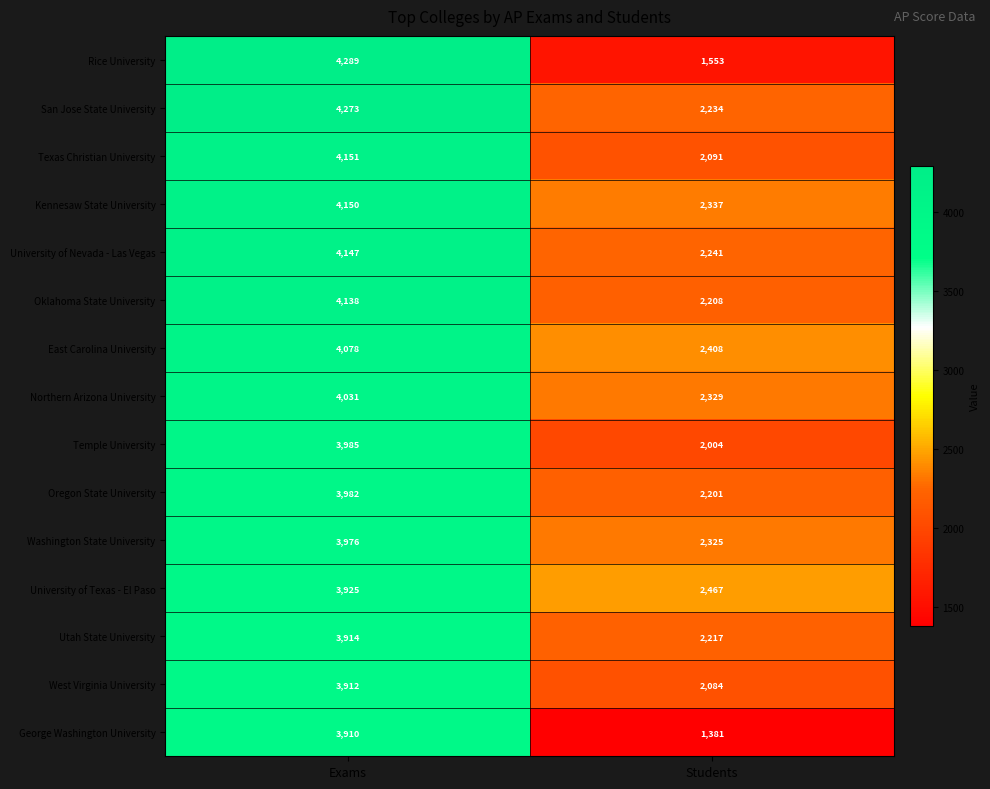

At which category does the chart reach its peak across all series?

Exams